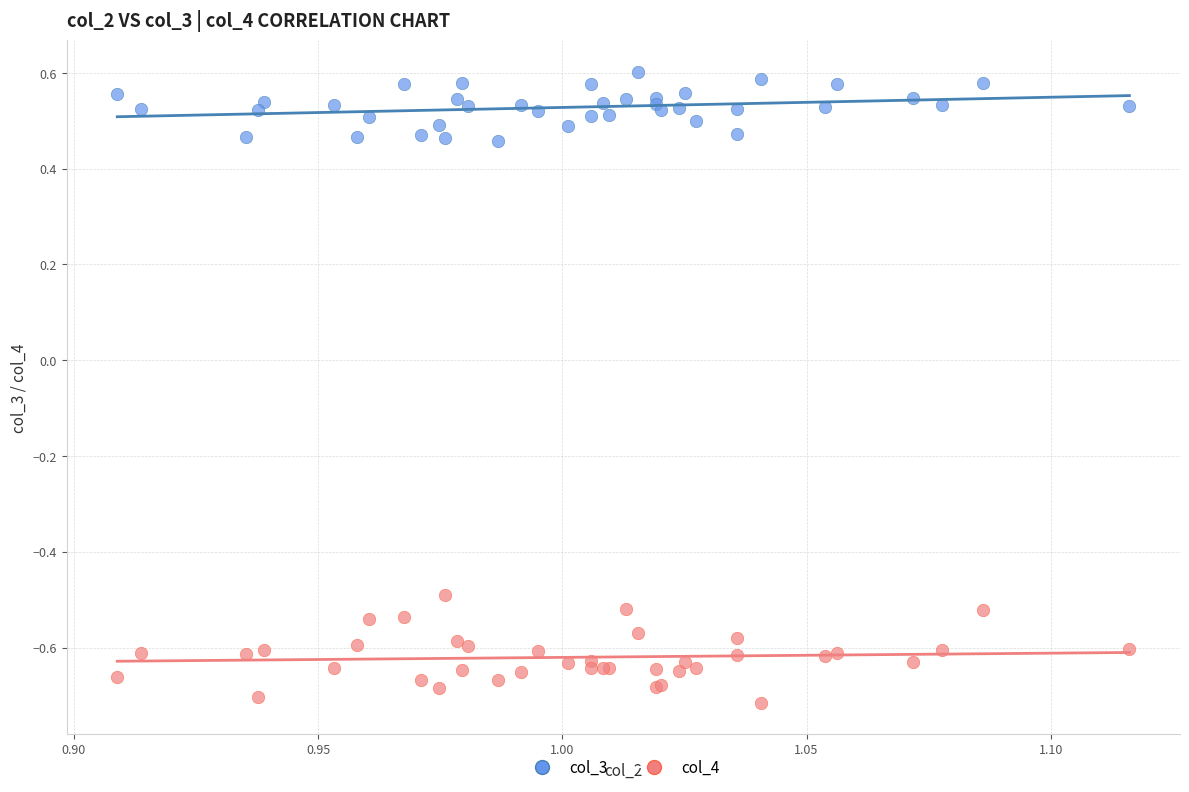

Which series has the largest Y range (max minus min)?

col_4